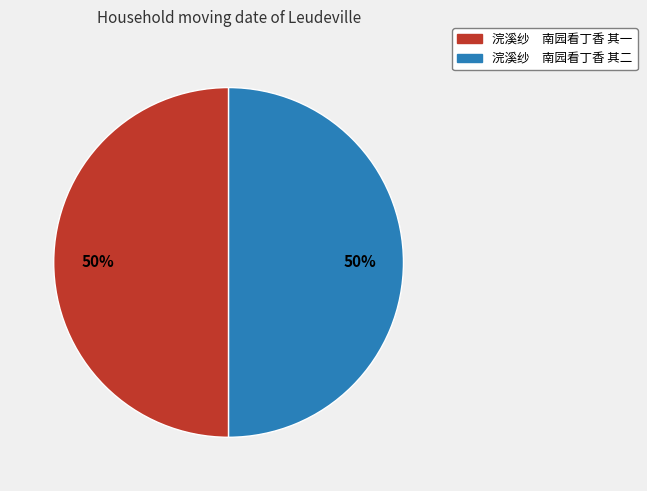

To the nearest percent, what percentage of the pie is 浣溪纱 南园看丁香 其一?

50%